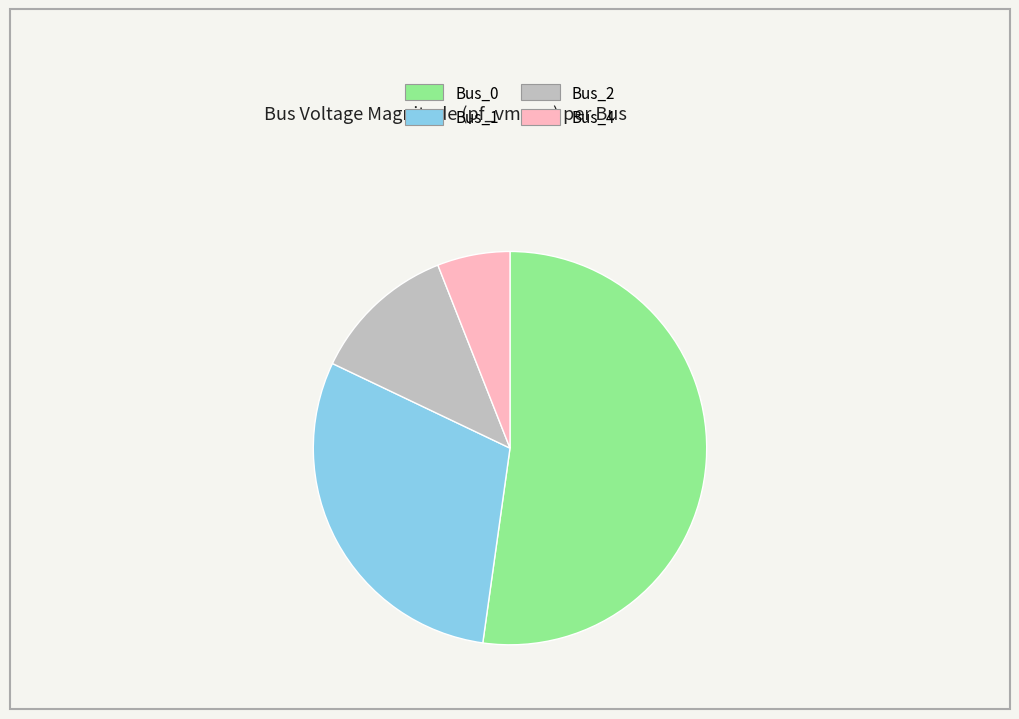

Is there a majority slice in this chart?

Yes